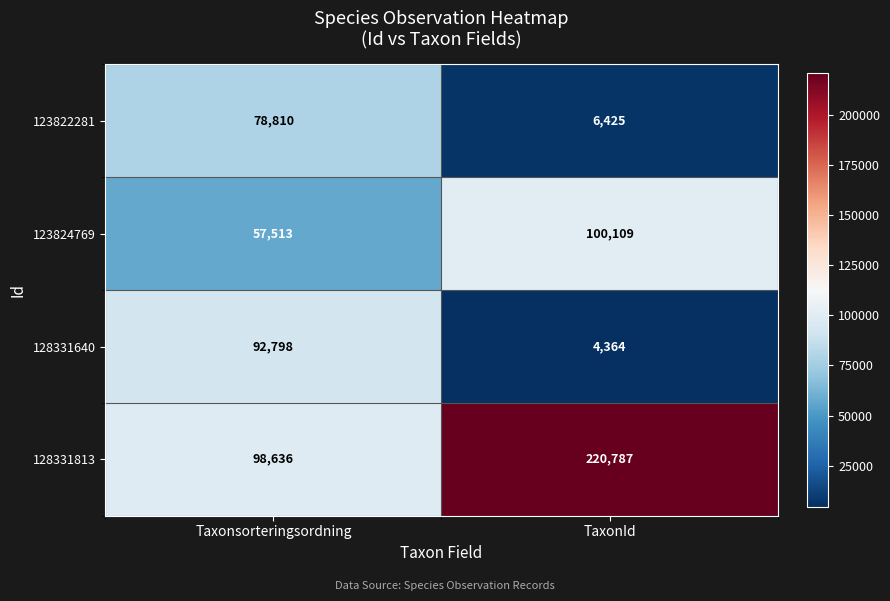

List the series in order of their peak value, highest first.

128331813, 123824769, 128331640, 123822281